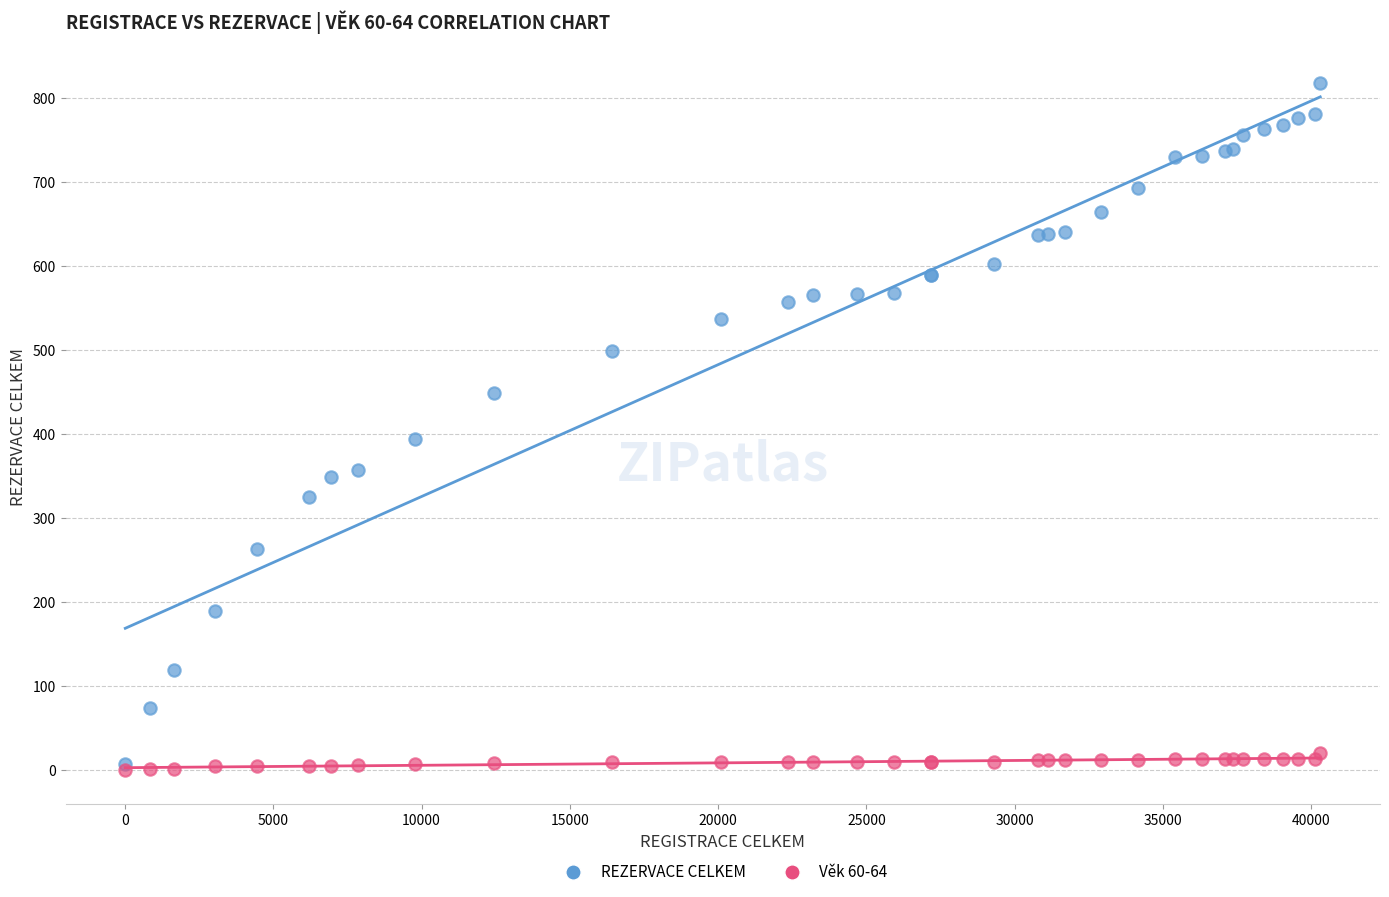

In the REZERVACE CELKEM series, what Y value is closest to 412?

394